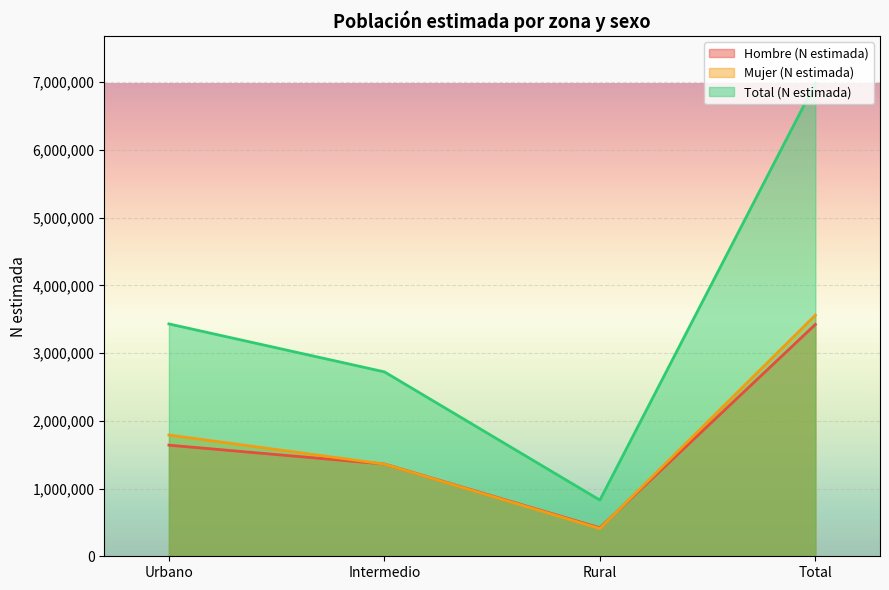

Which series has the largest total across all categories?

Total (N estimada)